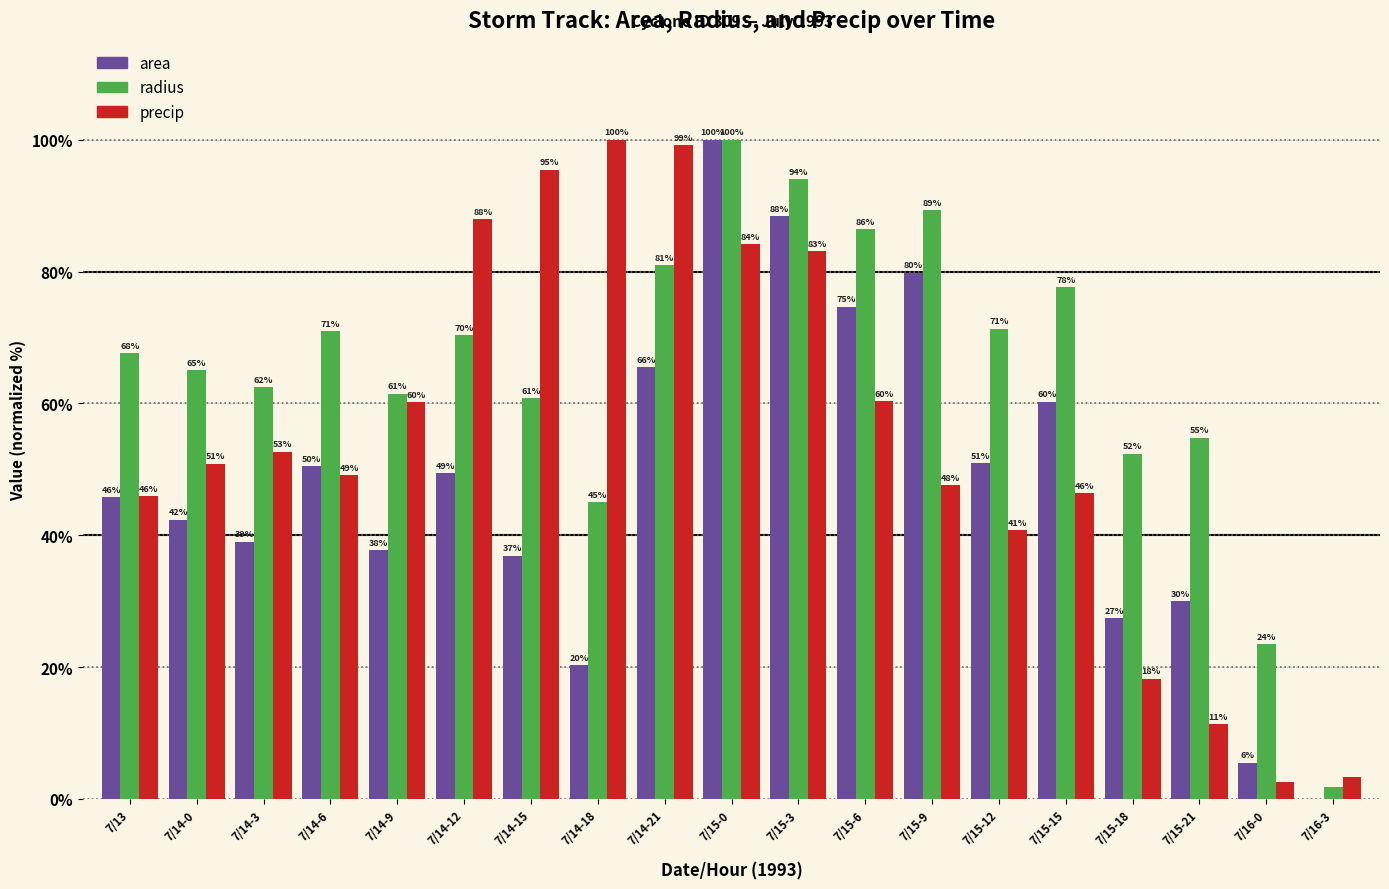

At which label is radius closest to 50?

7/15-18